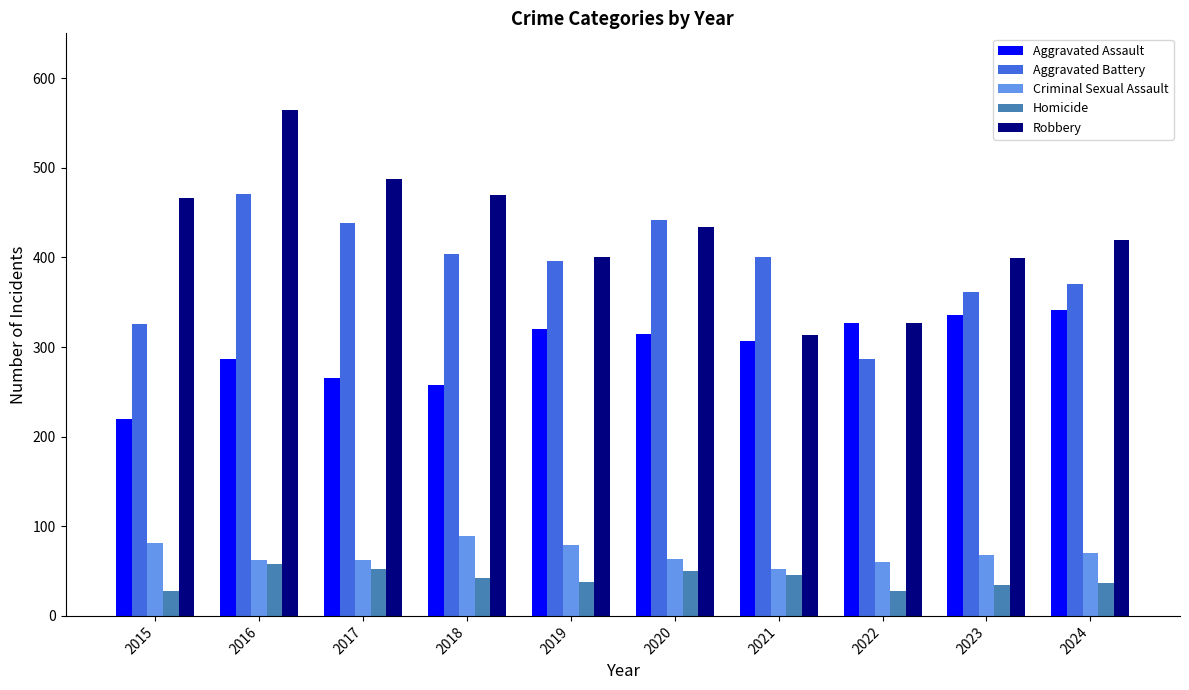

Which category has the highest value across all series?

2016